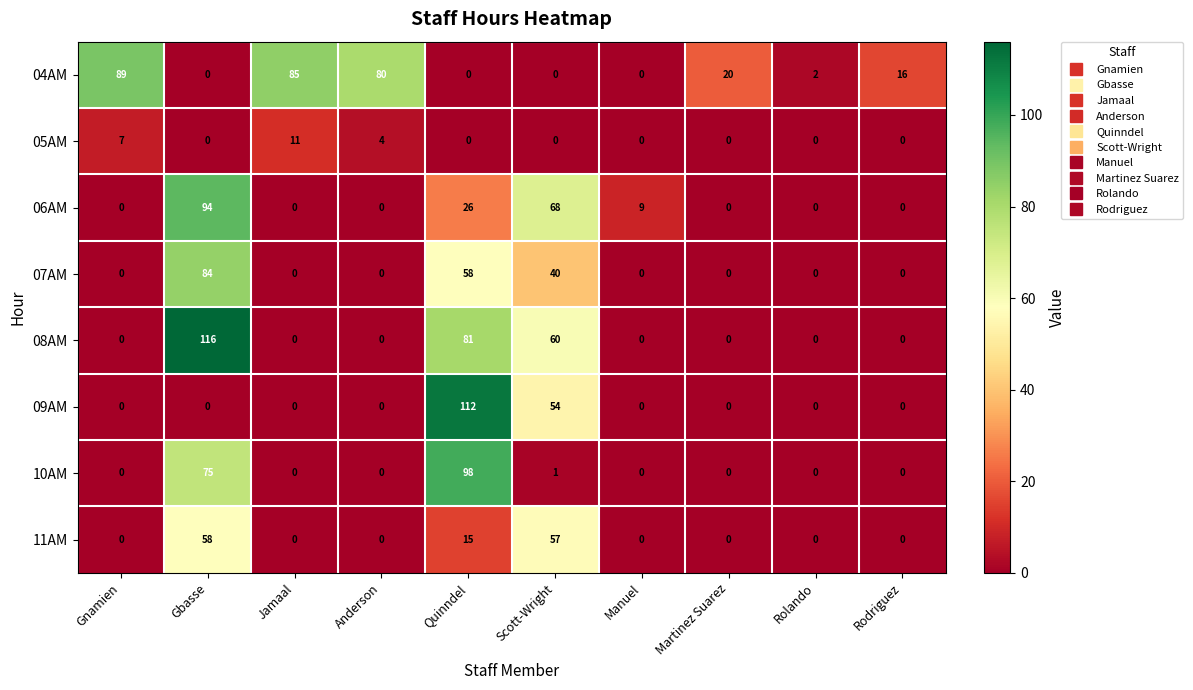

Which series has the largest range (max minus min)?

08AM